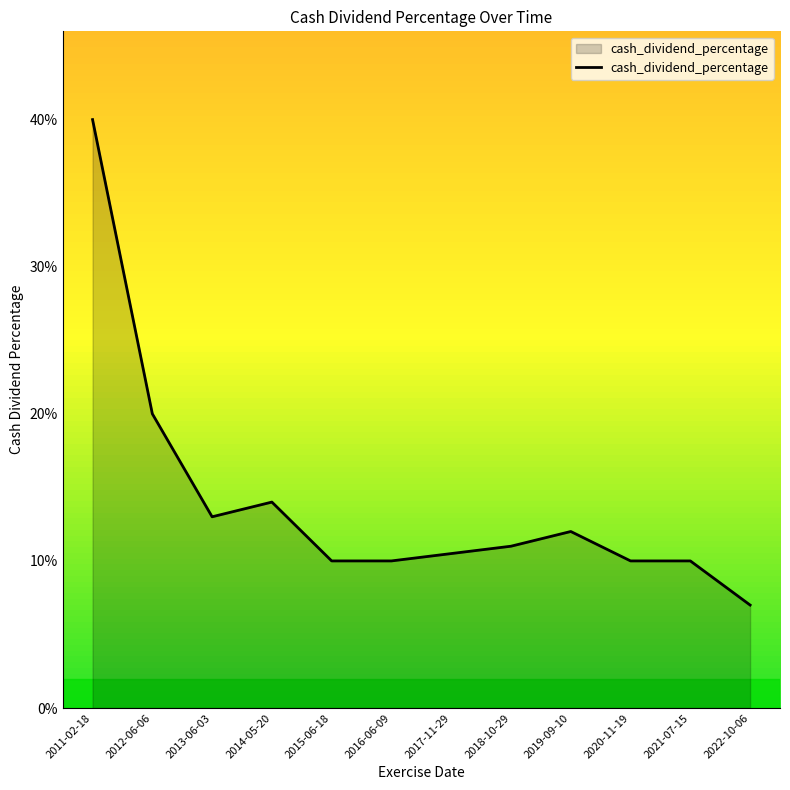

What value does the data have at 2011-02-18?

0.4